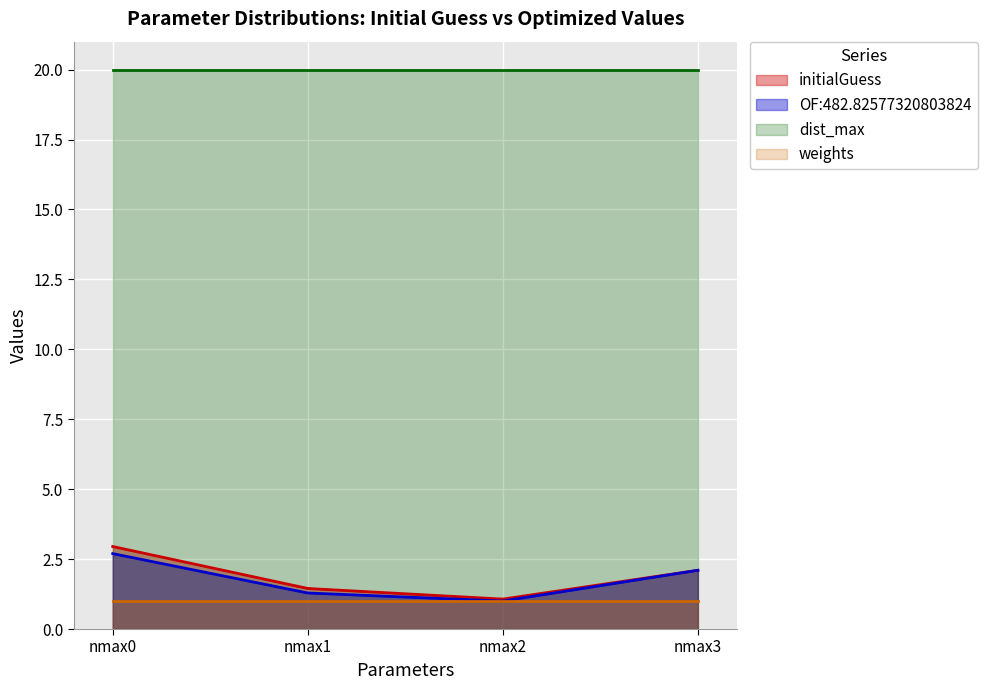

Which series has the largest total across all categories?

dist_max